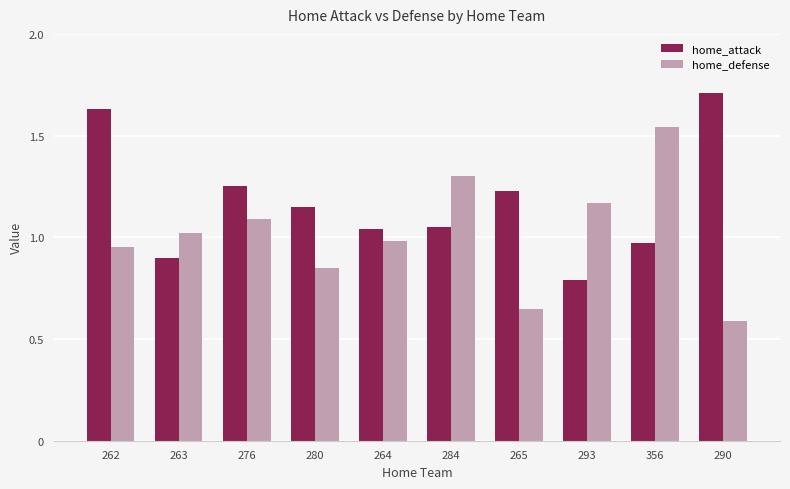

What are all the series names shown in the legend?

home_attack, home_defense